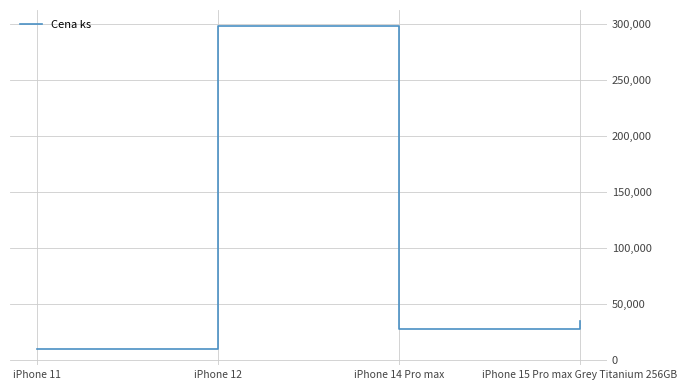

The chart shows a value of 16904 at iPhone 15 Pro max Grey Titanium 256GB. True or false?

False